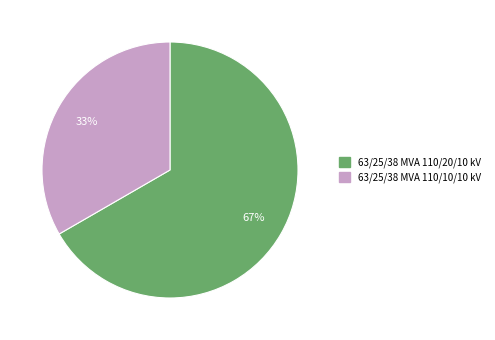

True or false: 63/25/38 MVA 110/10/10 kV accounts for 26% of the total.

False